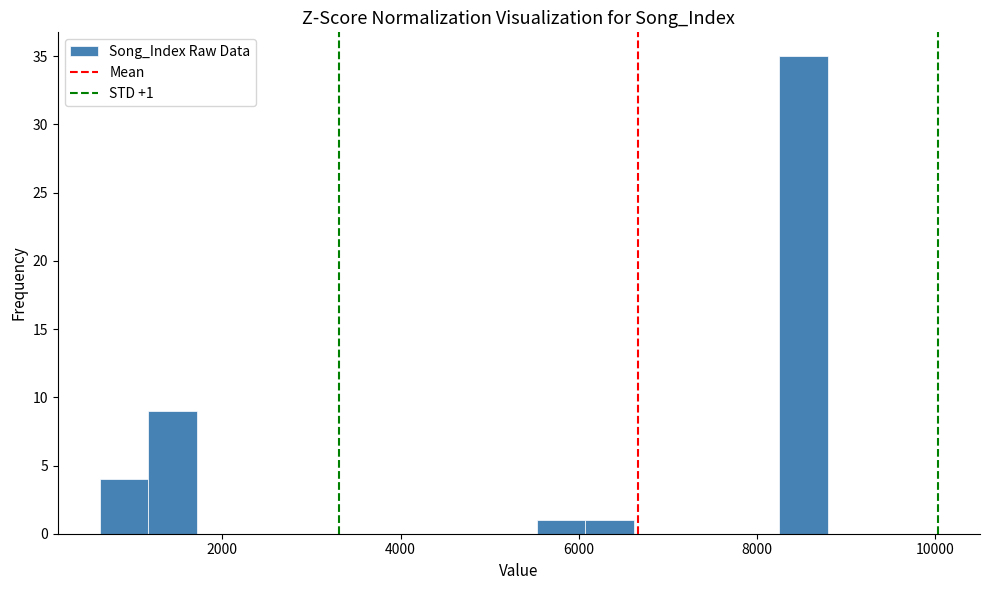

Around what value on the x-axis is the tallest bar? Give the approximate position of its centre, as read against the axis.

8600